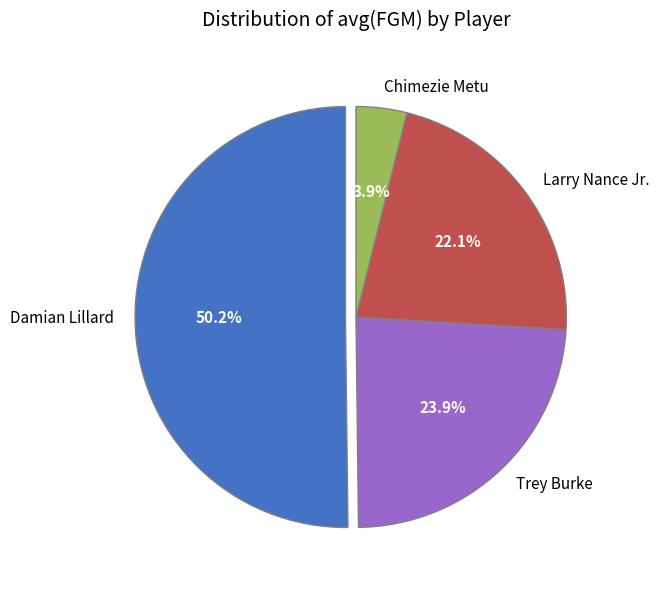

To the nearest percent, what is the average slice percentage?

25%